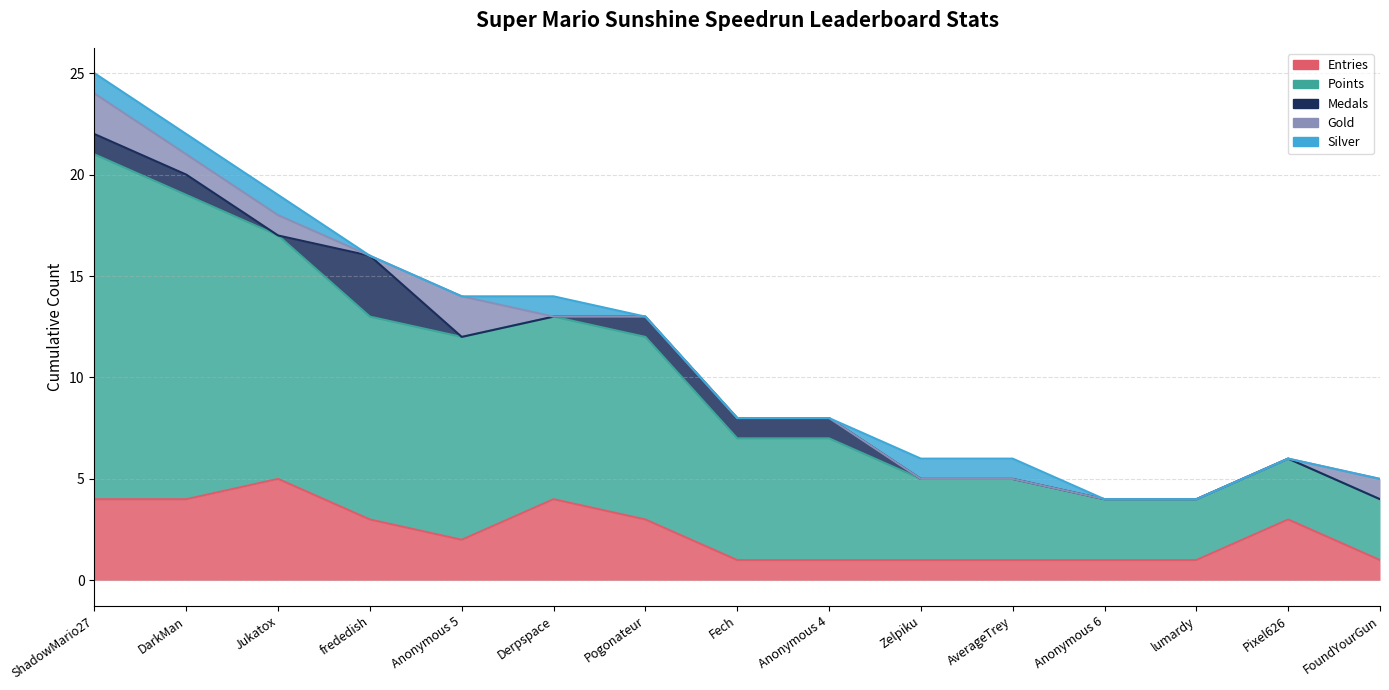

Is the value of Silver at ShadowMario27 greater than the value of Gold at Jukatox?

No